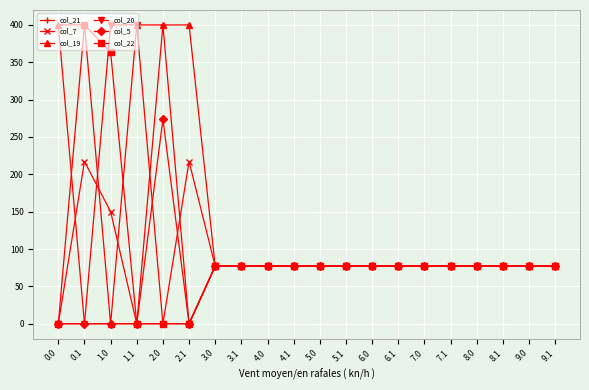

What is the total value across all series at 9.1?

462.0